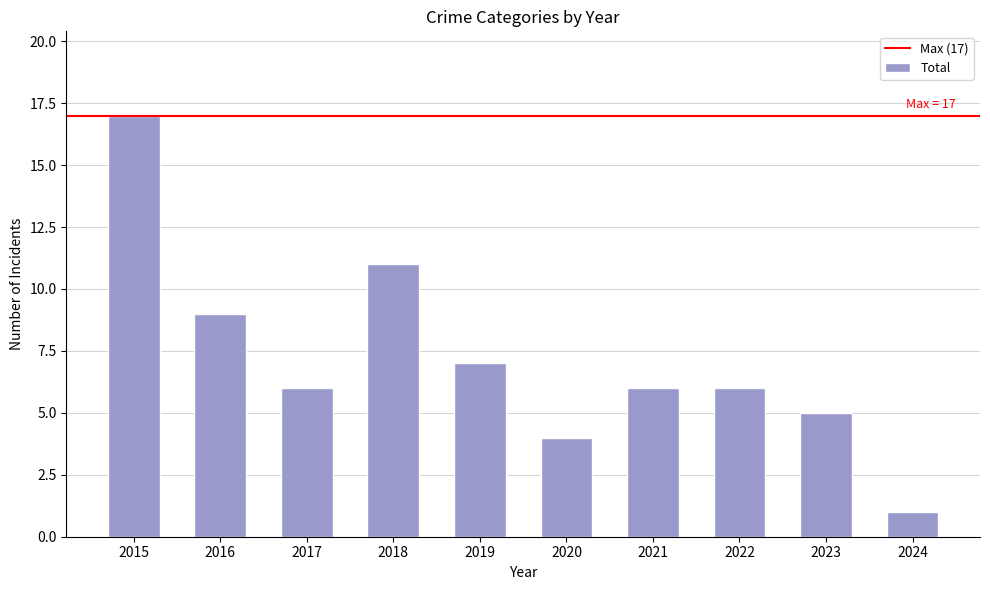

Are the bars horizontal?

No